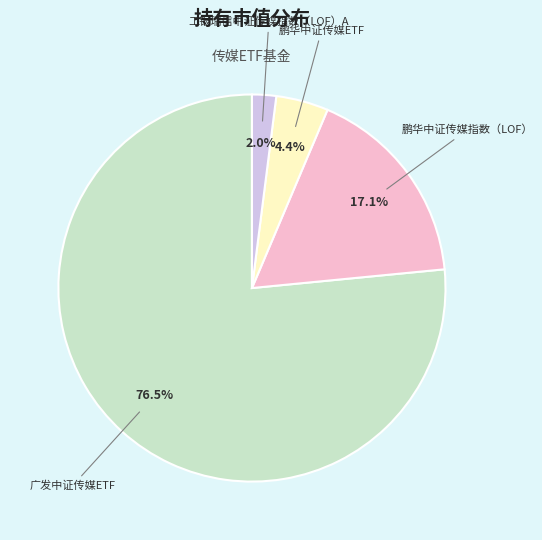

Is there a majority slice in this chart?

Yes